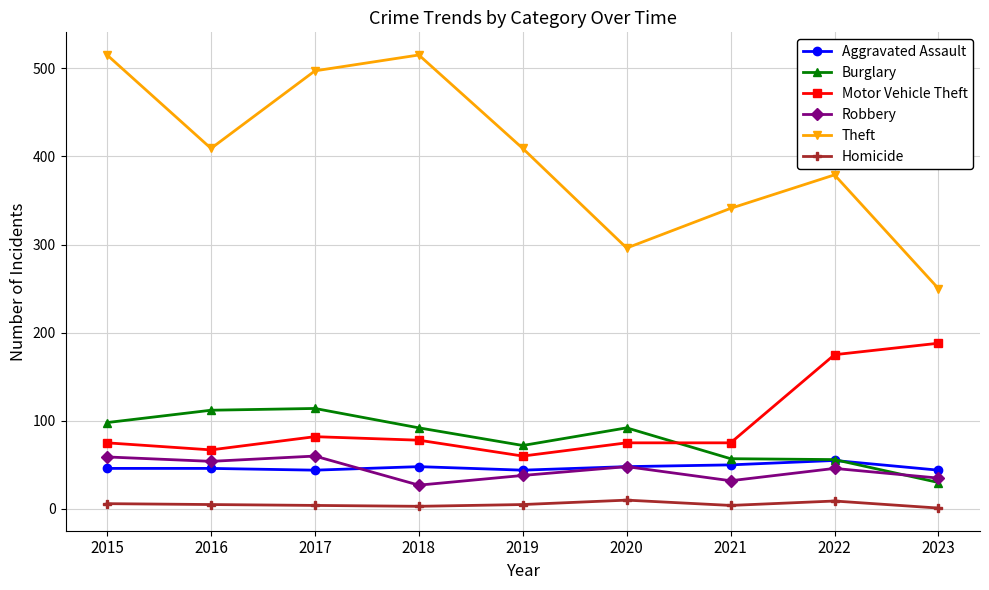

Where does the Theft series first go above 409?

2015